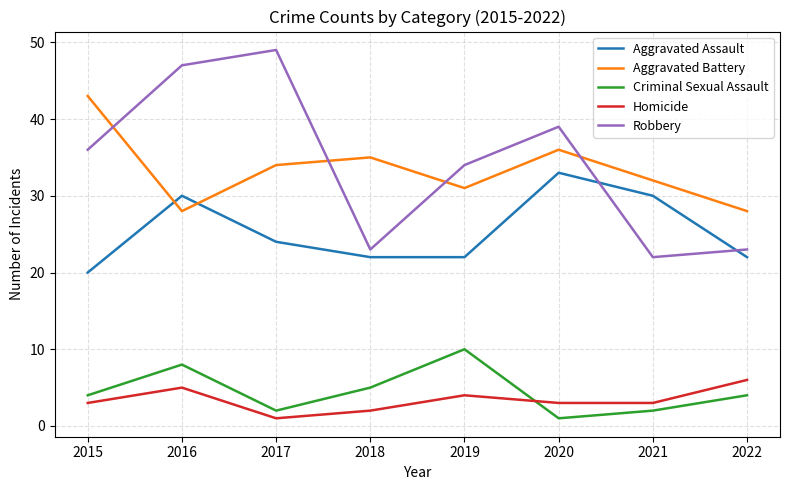

At which category is the sum across all series the highest?

2016